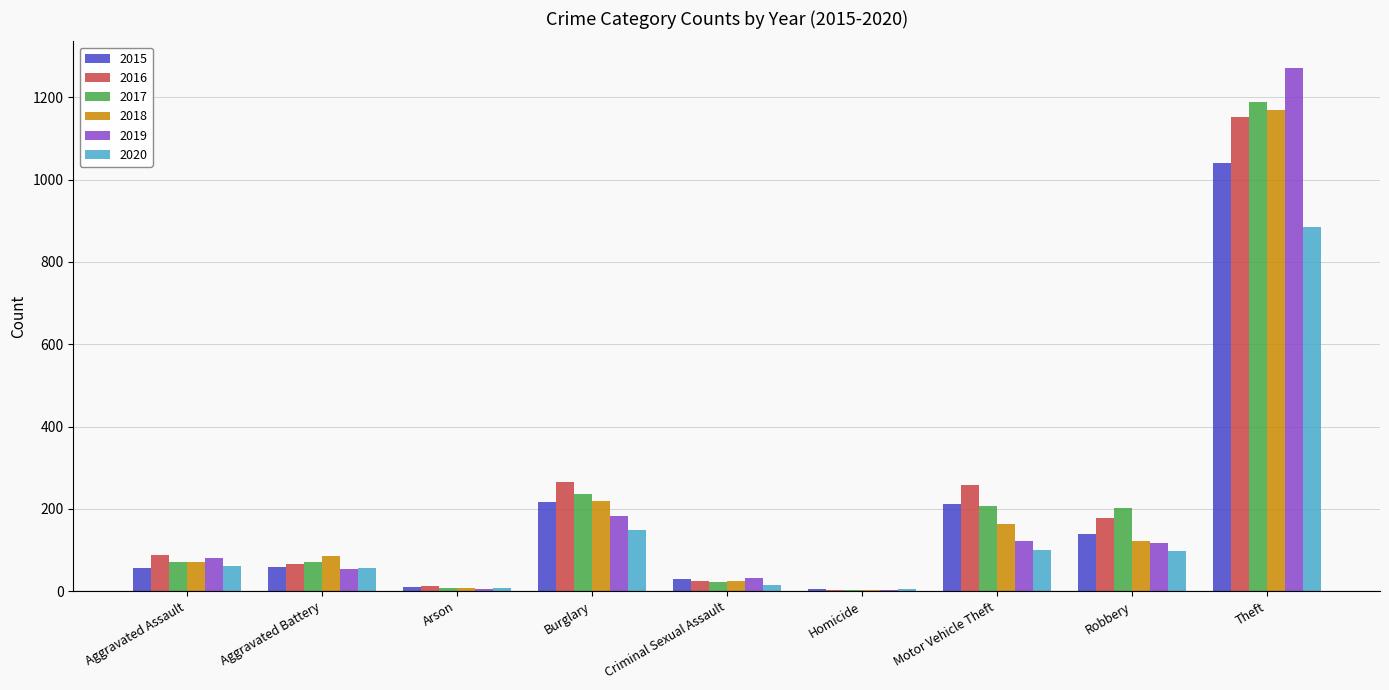

How many categories are shown in the chart?

9